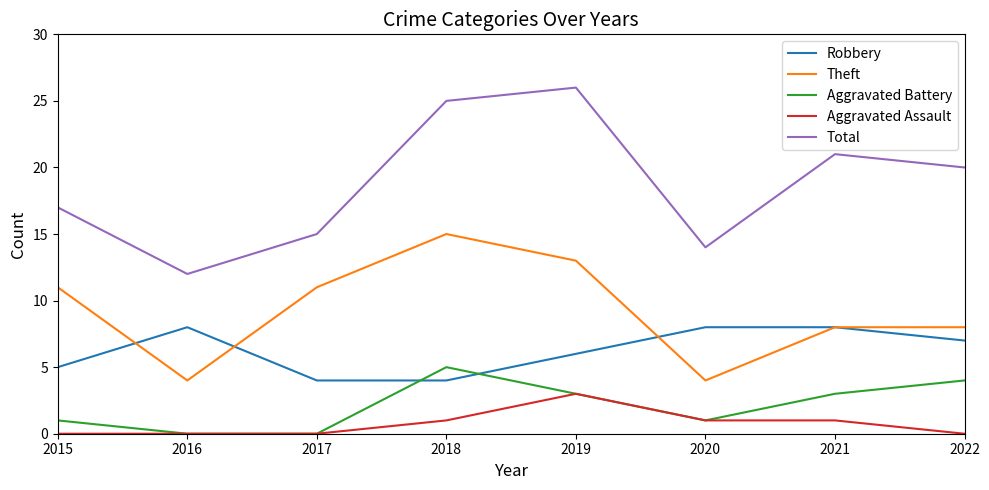

Is the value of Total at 2018 greater than the value of Aggravated Assault at 2022?

Yes